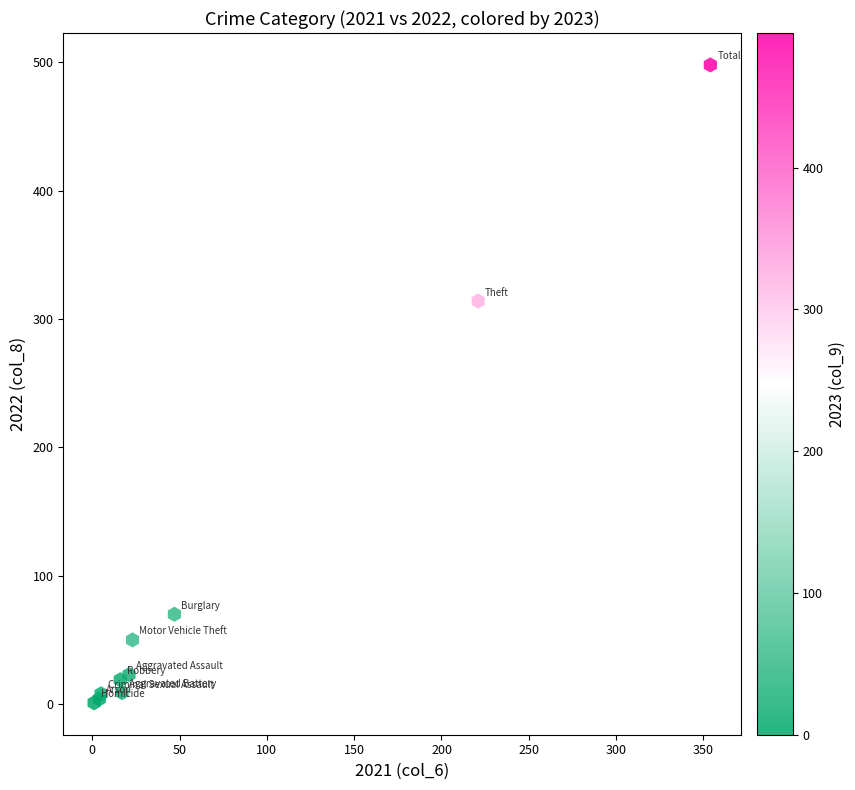

What Y value in the scatter plot is closest to 249?

314